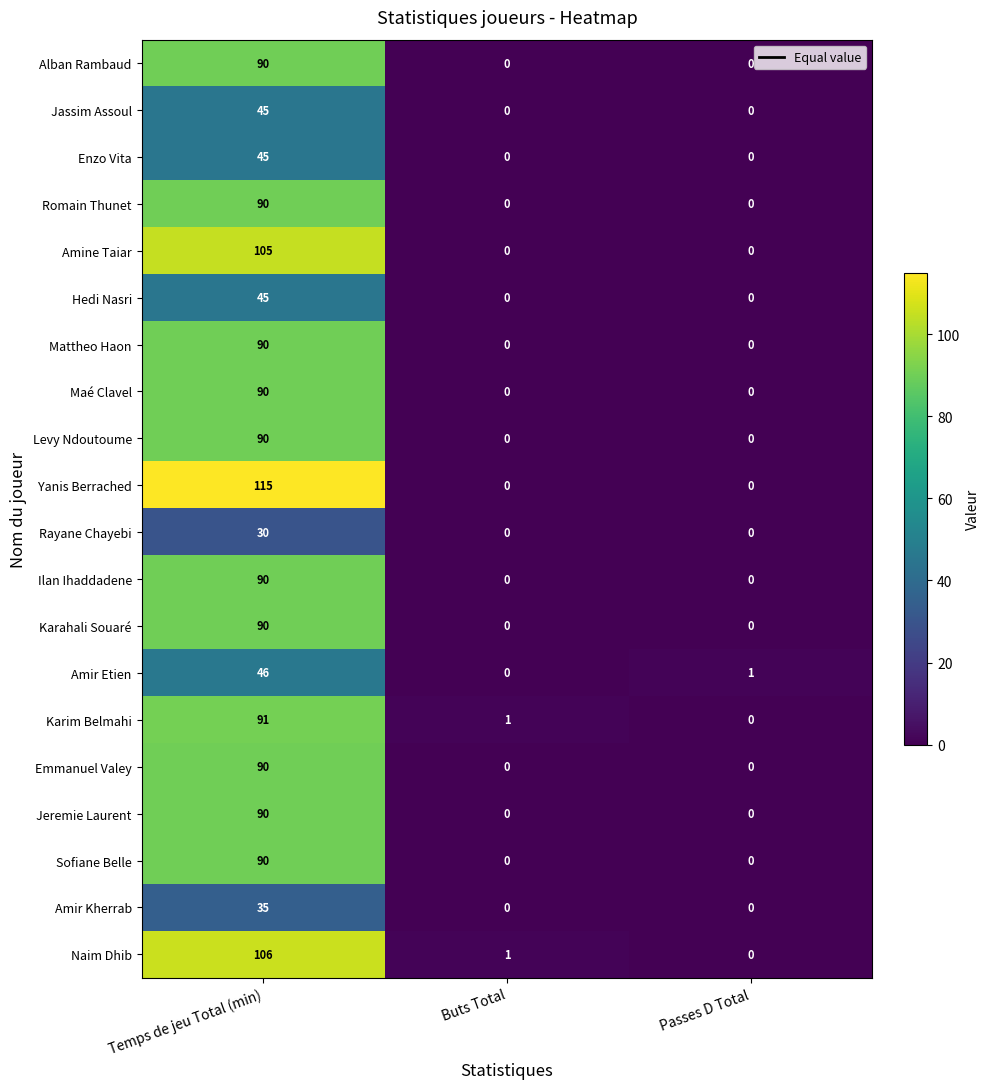

What is the spread (max minus min) of values at Temps de jeu Total (min)?

85